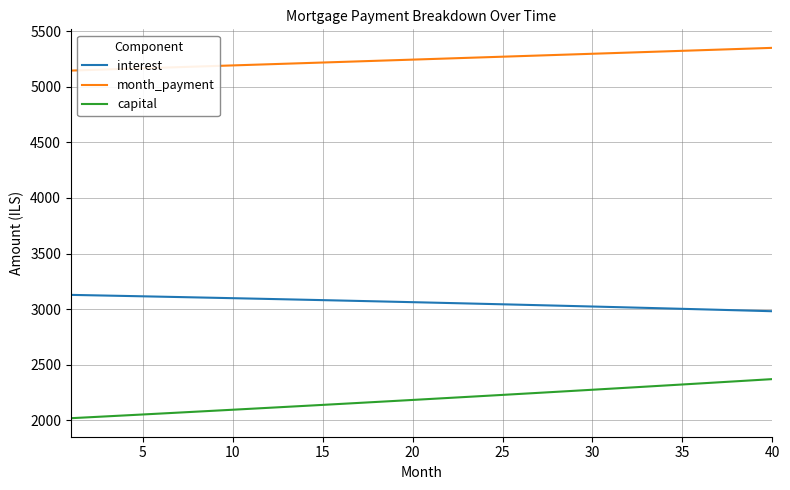

What are all the series names shown in the legend?

interest, month_payment, capital